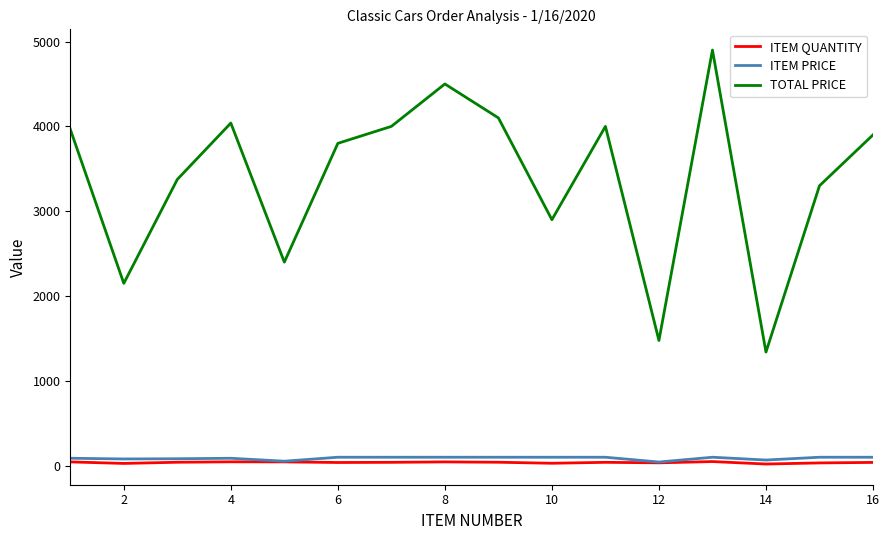

True or false: ITEM PRICE and TOTAL PRICE cross at least once.

False